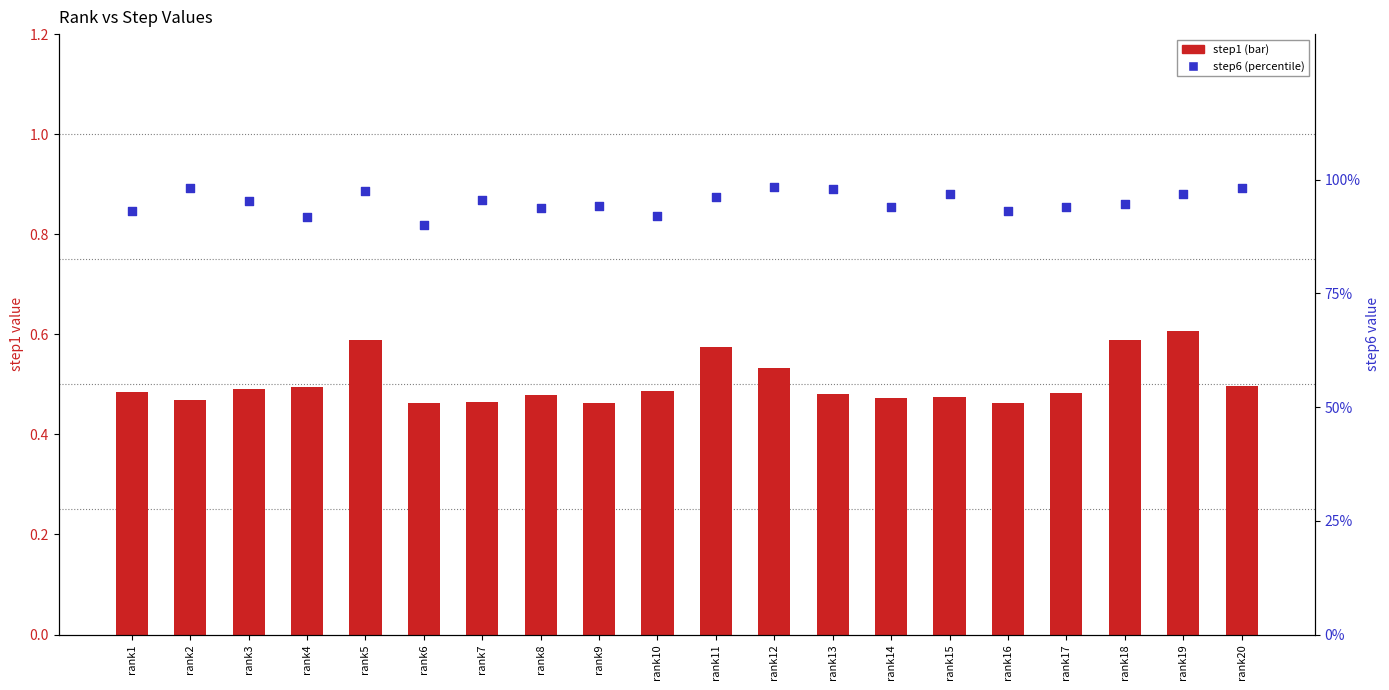

Which series has the widest spread of Y values?

step1